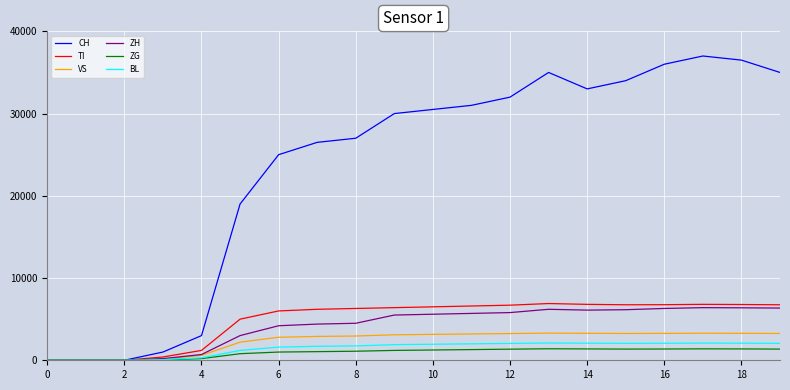

Which series has the widest spread of values?

CH